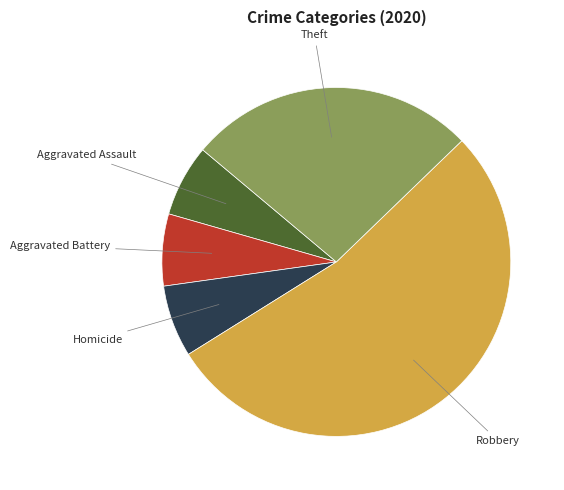

Is there any slice that represents more than half of the pie?

Yes